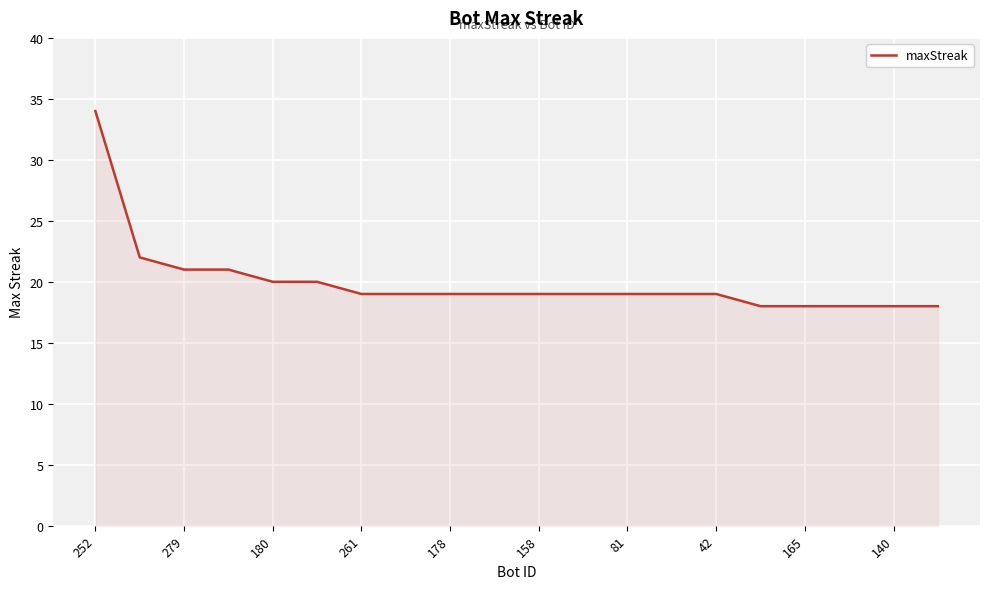

What is the smallest value displayed?

18